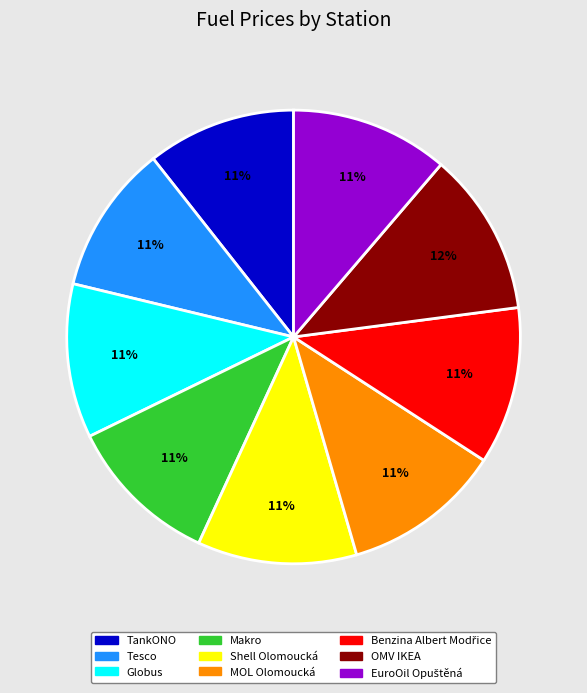

What is the ratio of the value at MOL Olomoucká to the value at Shell Olomoucká?

1.0